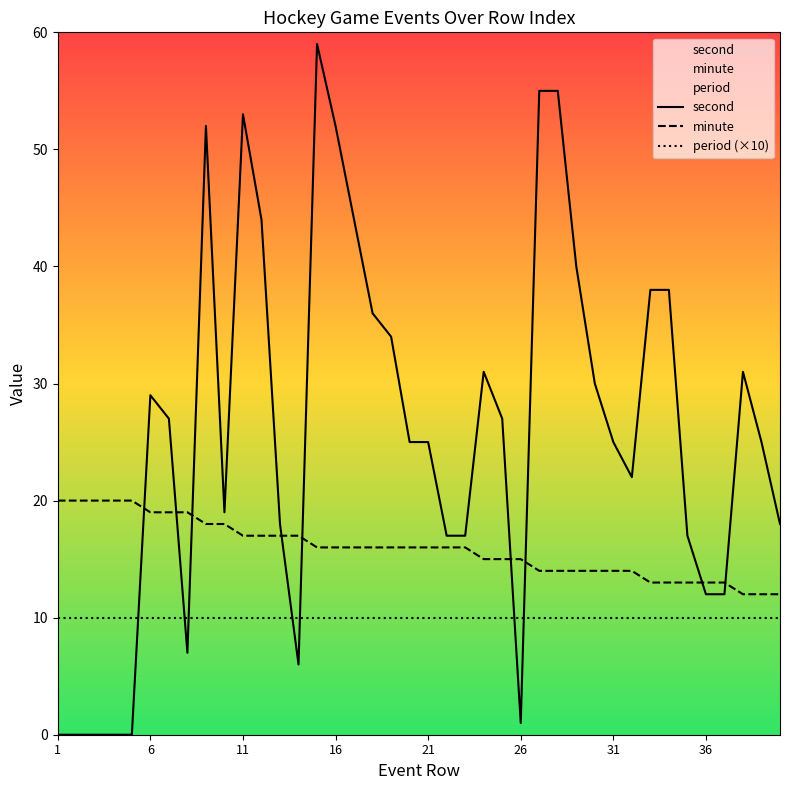

What is the value of the second point at the 23rd from the left?

17